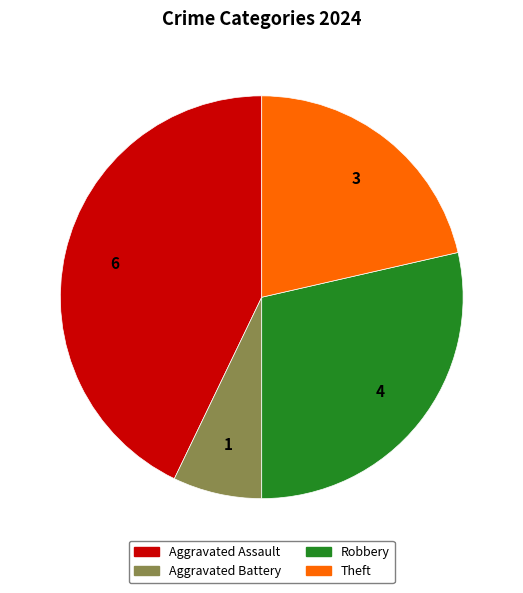

Combined, do Robbery and Aggravated Assault account for over 50%?

Yes